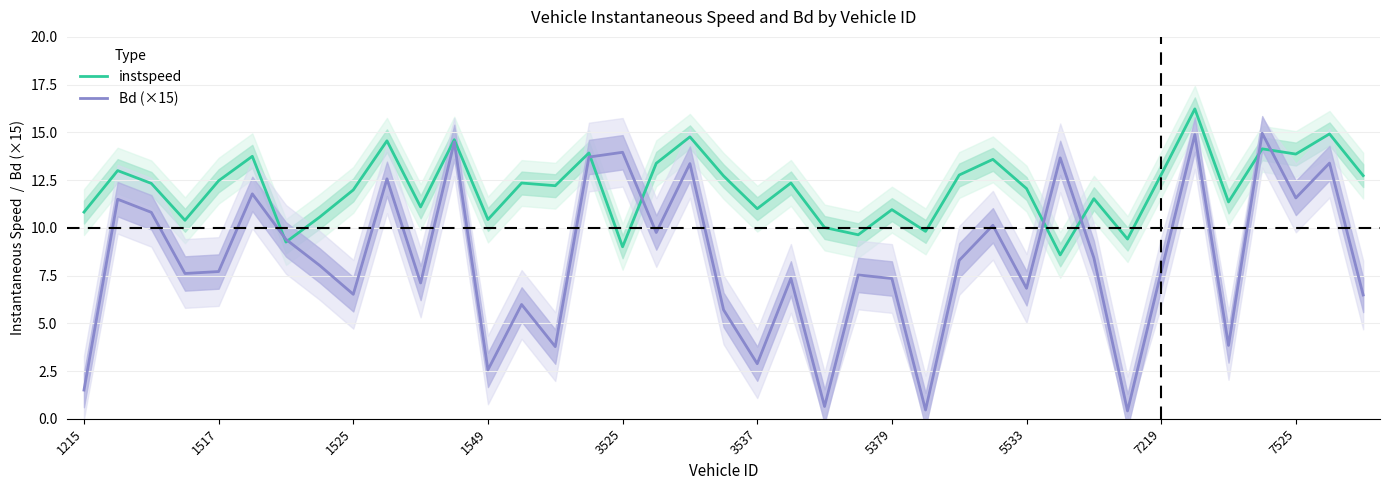

What is the difference between the second highest and minimum values in the instspeed series?

6.3